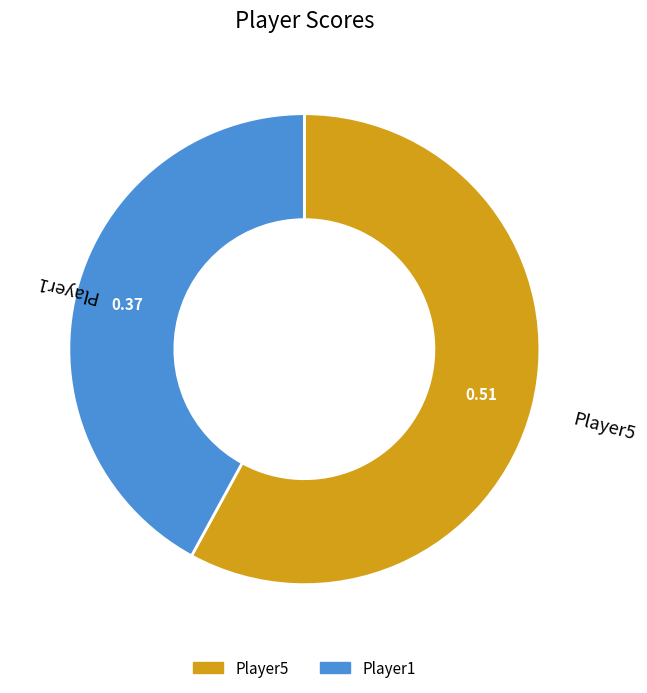

What is the majority slice?

Player5